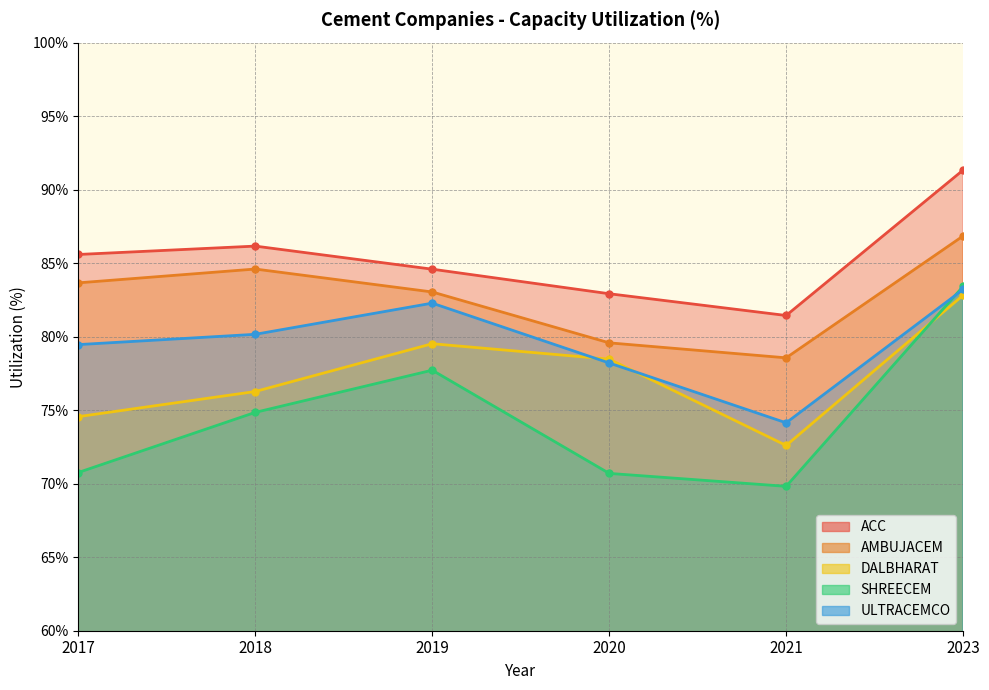

What is the difference between the maximum and second lowest values in the DALBHARAT series?

8.3